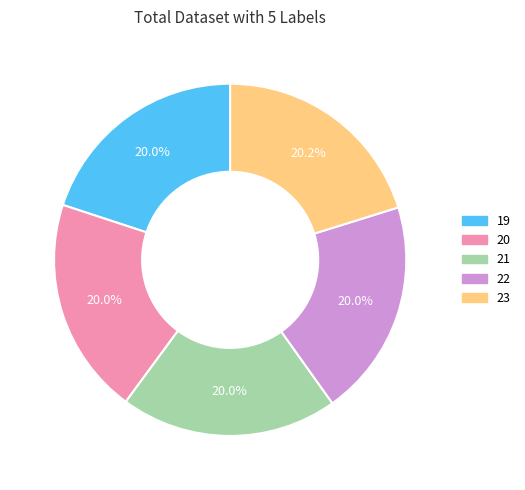

Combined, do 23 and 20 account for over 50%?

No